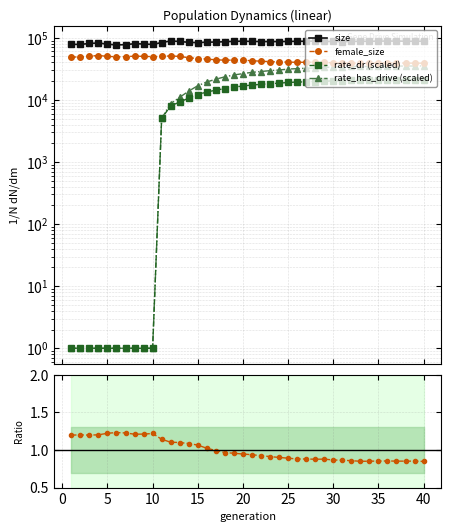

Which series has the largest total across all categories?

size